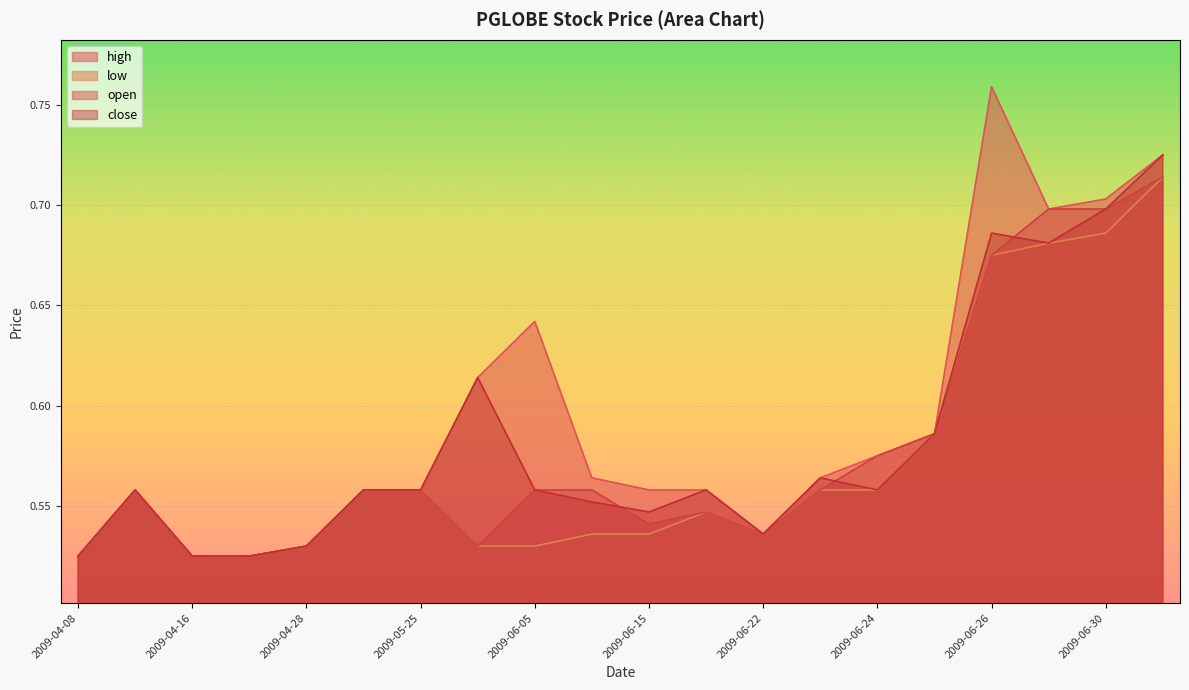

Where is the first local minimum for open?

2009-06-04